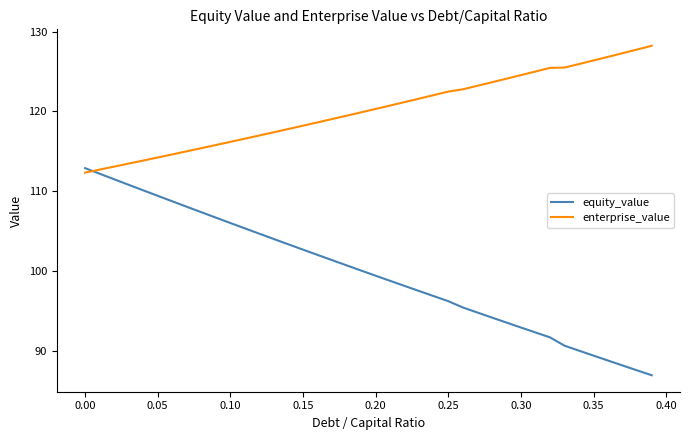

What is the minimum value for enterprise_value?

112.3